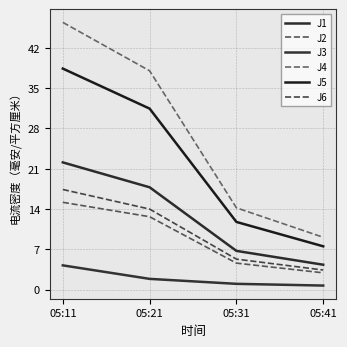

Which series has the largest range (max minus min)?

J4